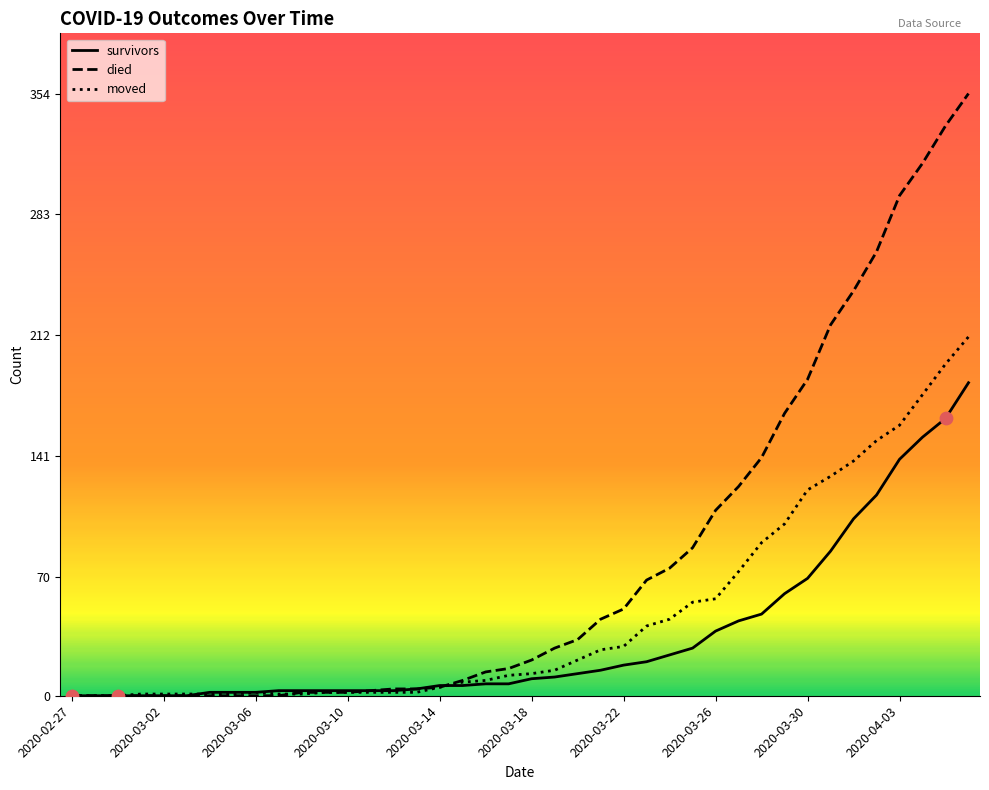

Which series has the largest total across all categories?

died